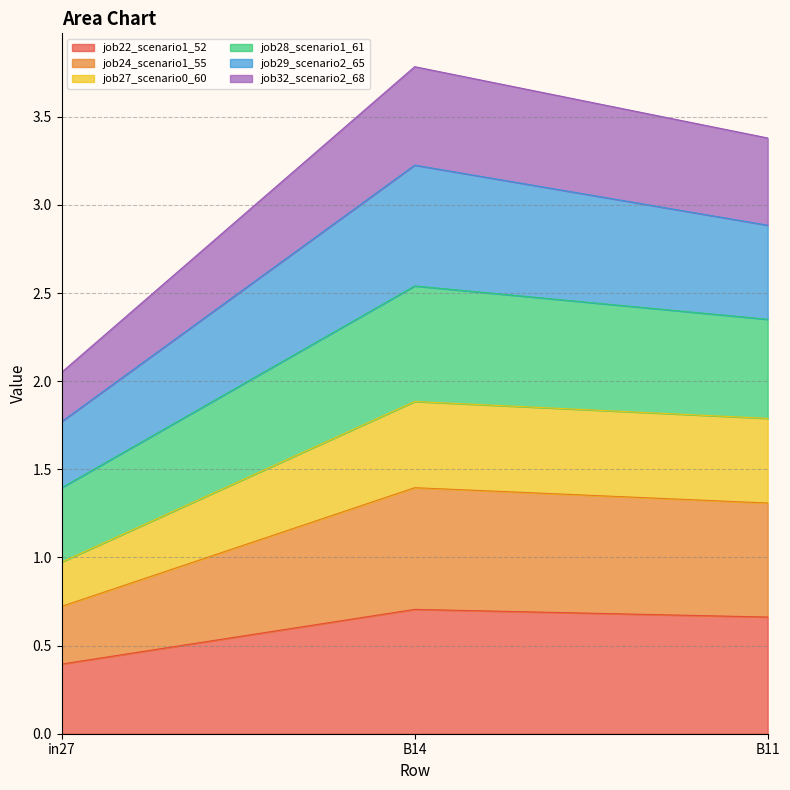

Is the value of job24_scenario1_55 at B14 greater than the value of job22_scenario1_52 at in27?

Yes